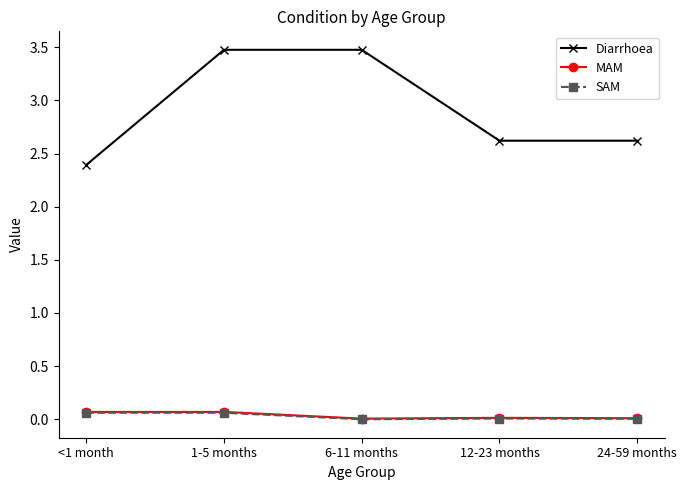

What is the label of the 1st point from the left?

<1 month